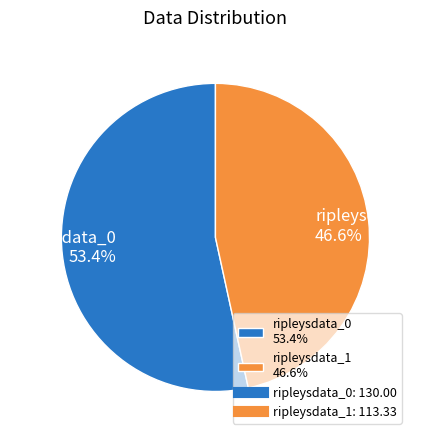

To the nearest percent, what portion does ripleysdata_0 represent?

53%